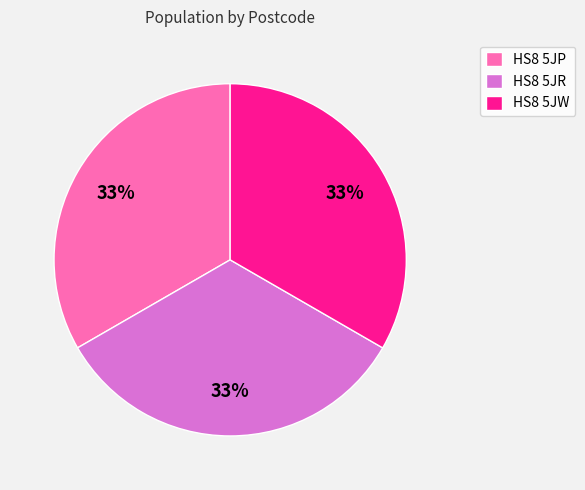

To the nearest percent, what is the combined percentage of HS8 5JP and HS8 5JR?

67%